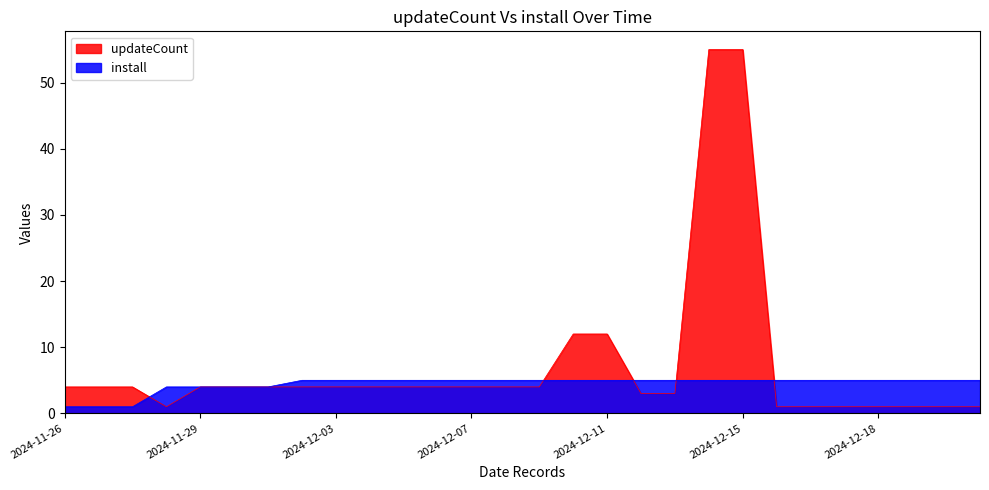

Does the chart display data point markers on the line(s)?

No